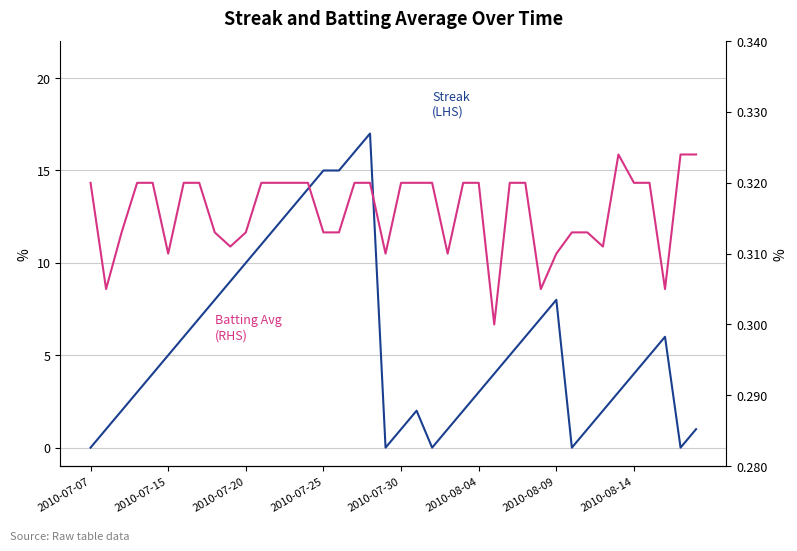

What is the value of the Batting Avg (RHS) point at the 26th from the left?

0.3